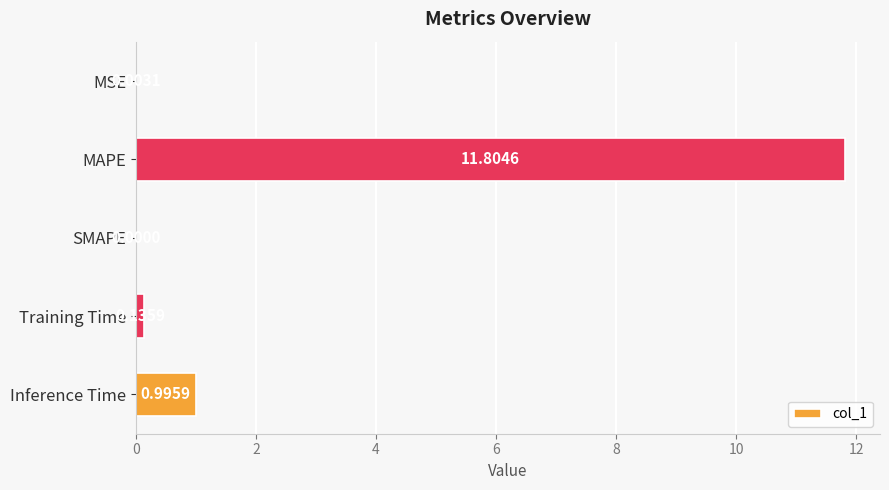

Which has a higher value, Training Time or Inference Time?

Inference Time